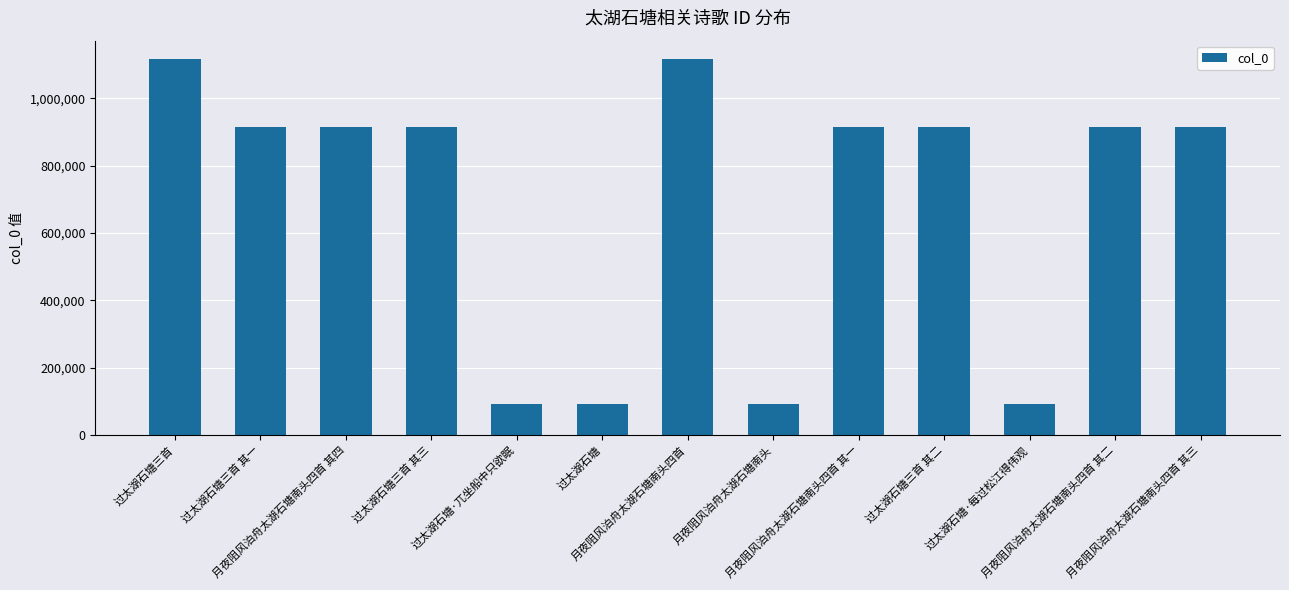

What is the difference between the maximum and minimum values?

1024399